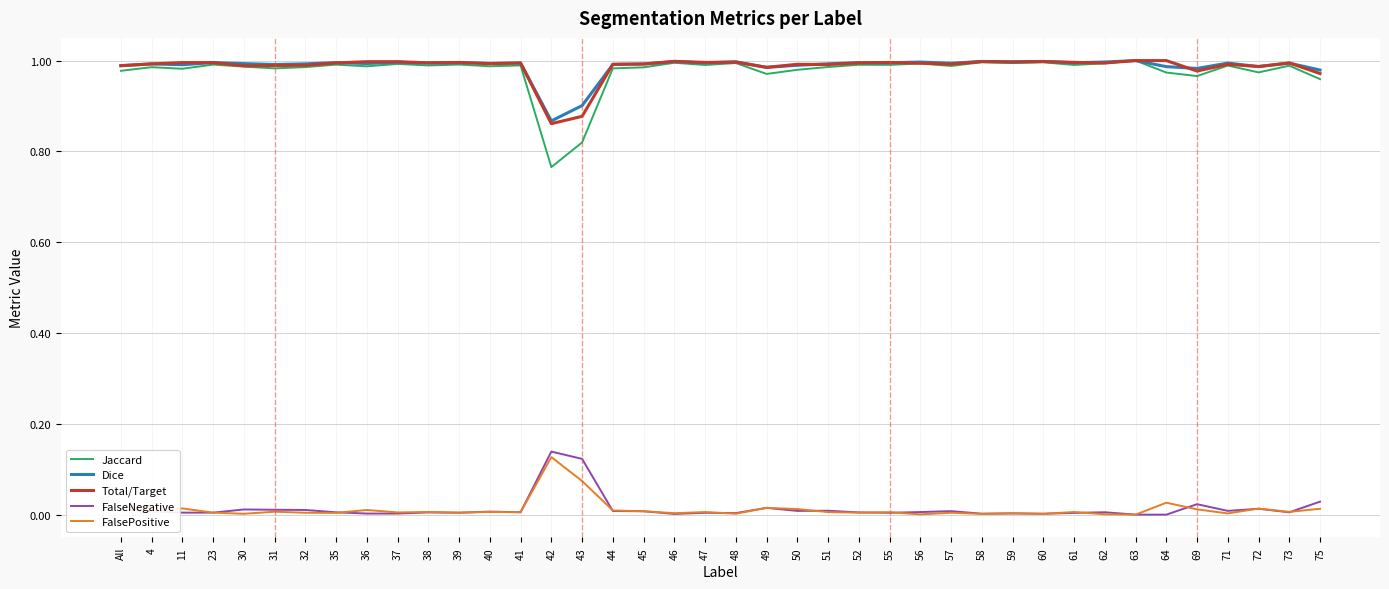

True or false: FalseNegative and Total/Target intersect in this chart.

False